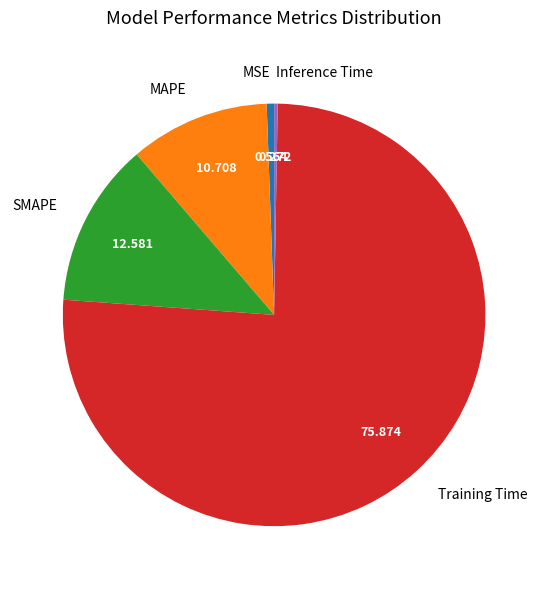

Which has a higher value, SMAPE or MAPE?

SMAPE